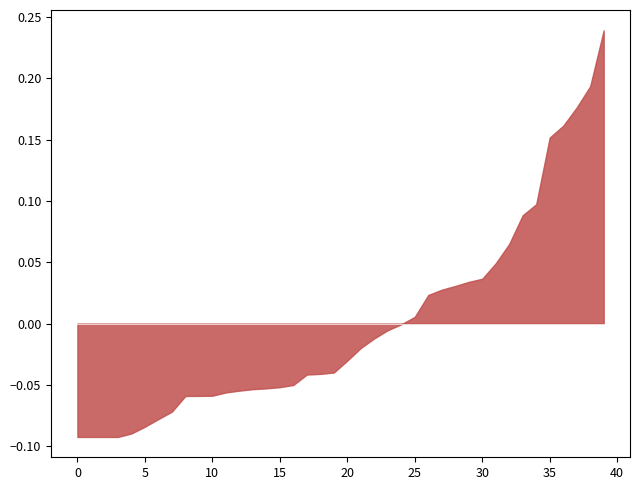

The value at 4 is 0.0. True or false?

False